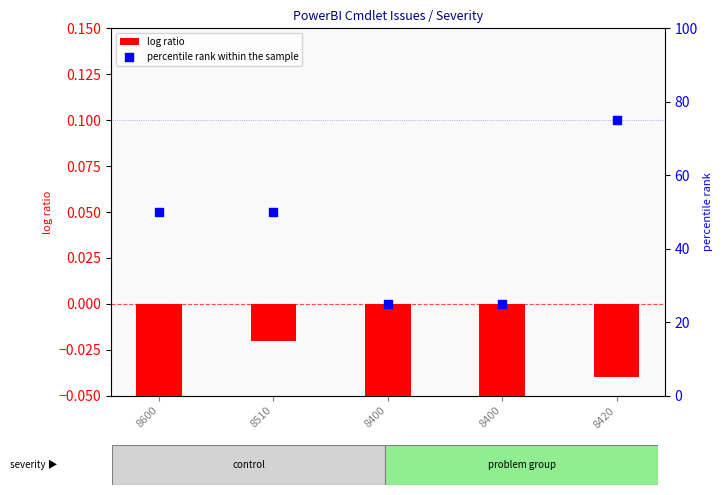

Which series has the largest Y range (max minus min)?

percentile rank within the sample